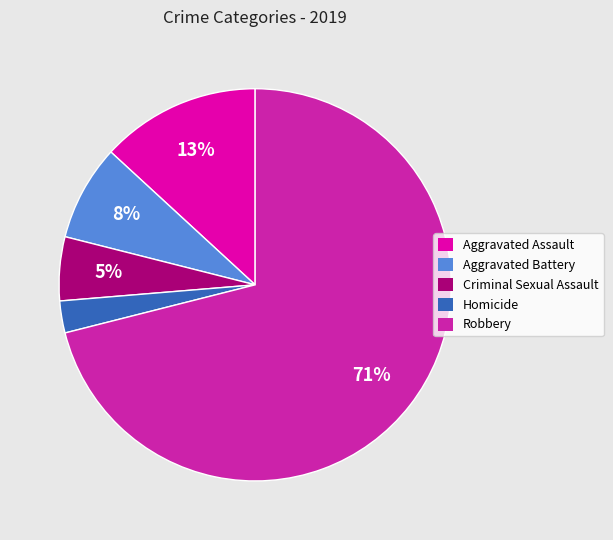

How many segments does this pie chart have?

5